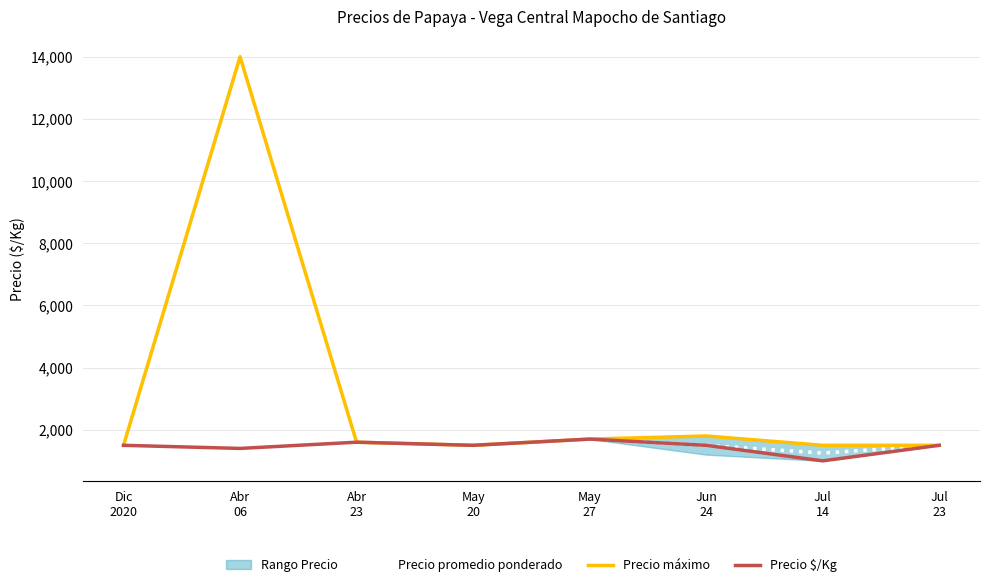

What is the label of the 1st point from the left?

Dic
2020